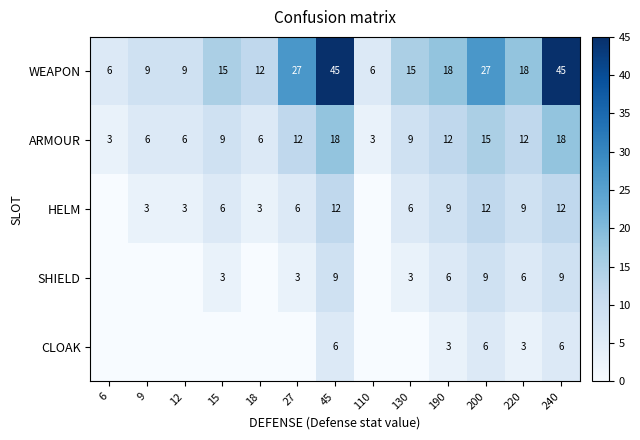

Is the value of SHIELD at 220 greater than the value of HELM at 18?

Yes